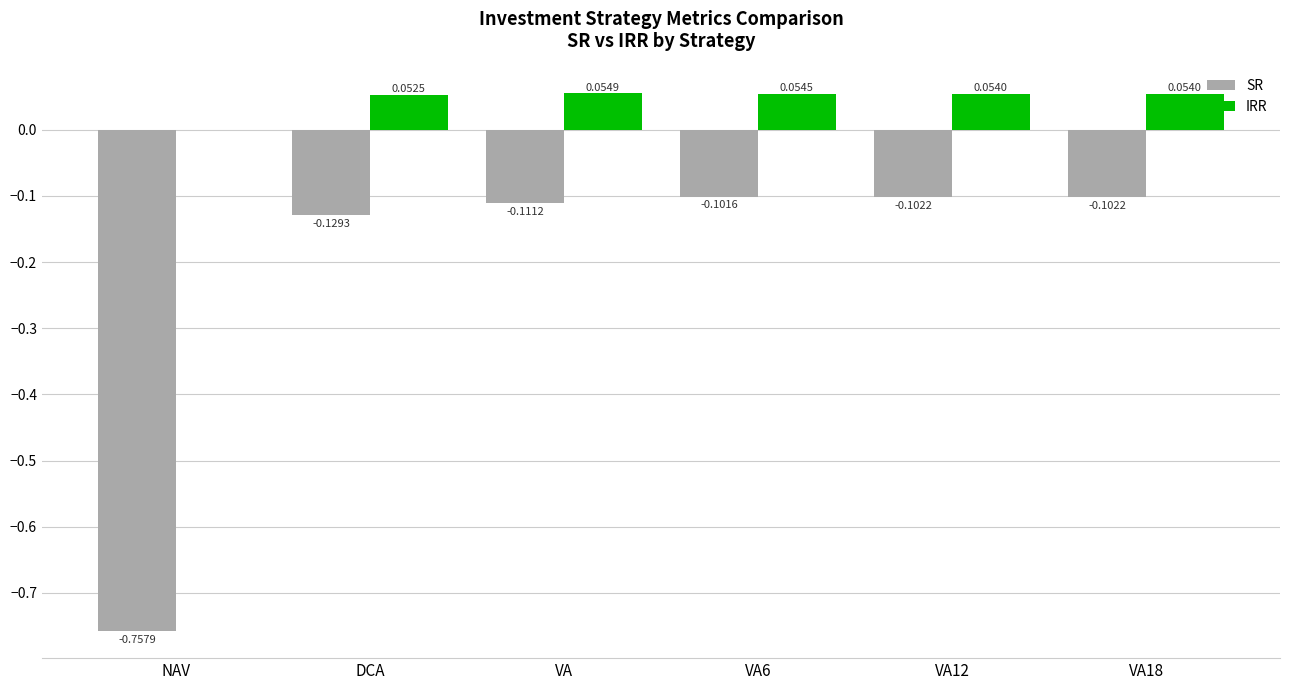

At which label is IRR closest to 0?

NAV